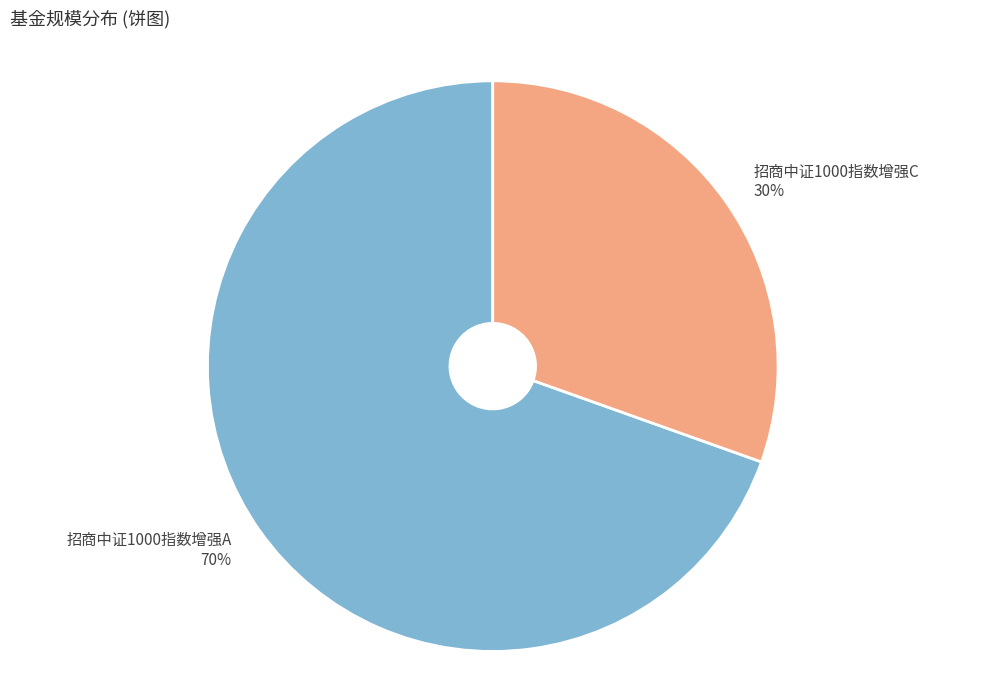

To the nearest percent, what percentage of the pie is 招商中证1000指数增强A?

70%